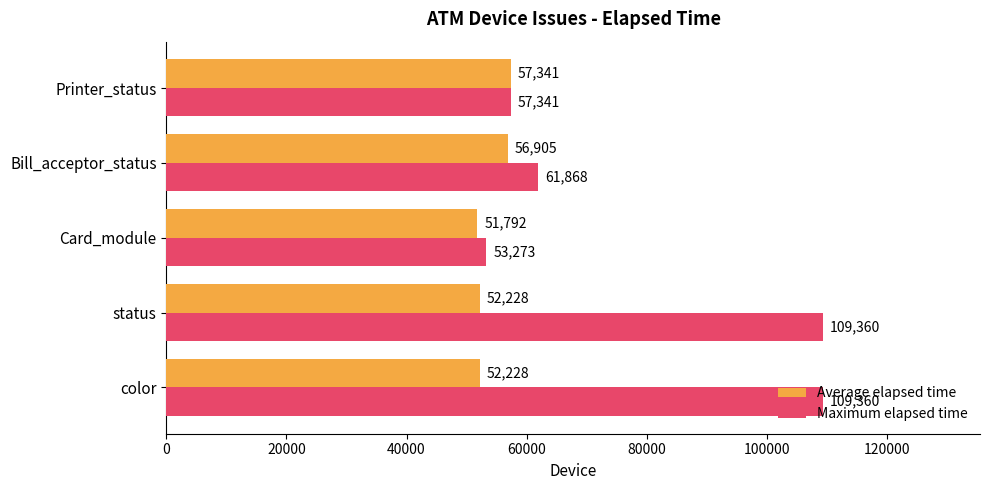

What is the spread (max minus min) of values at Bill_acceptor_status?

4963